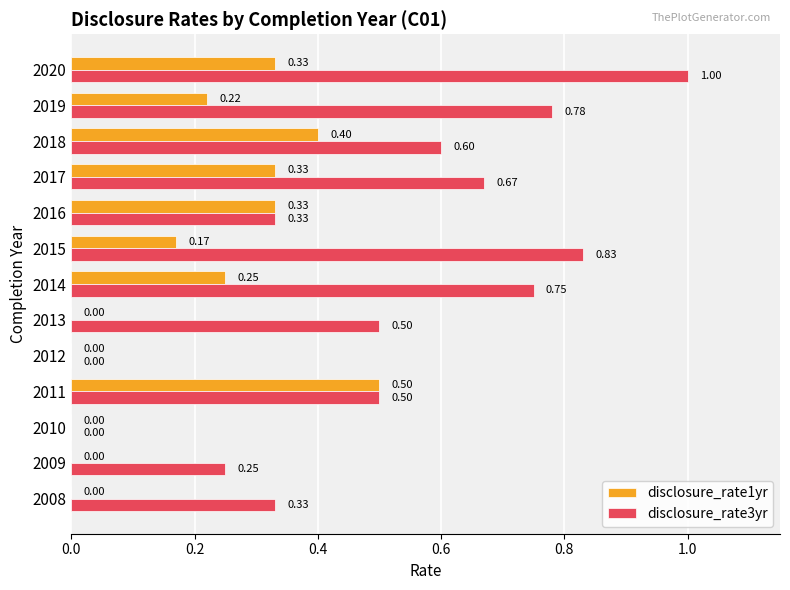

What is the sum of all disclosure_rate1yr values?

2.5